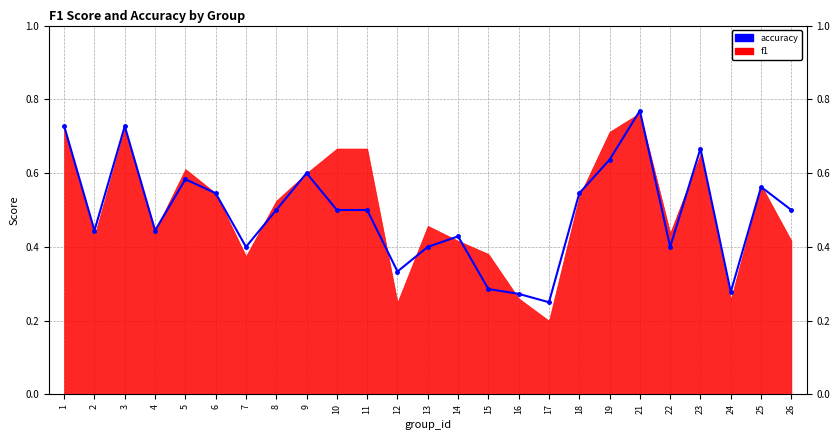

The value at 25 is 0.9. True or false?

False